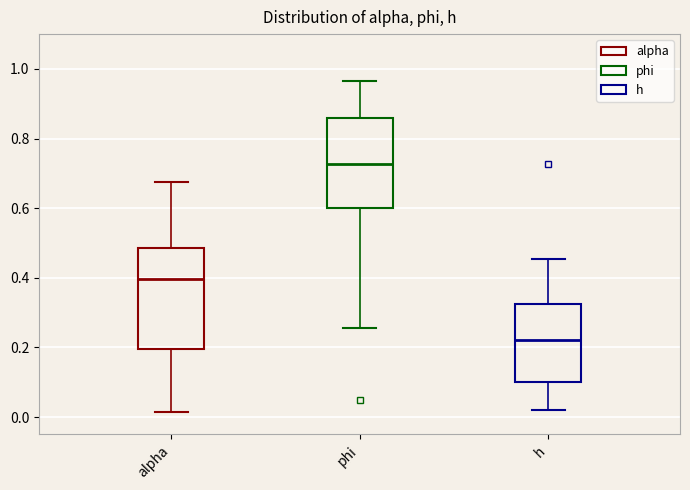

Which box has the lowest median line?

h